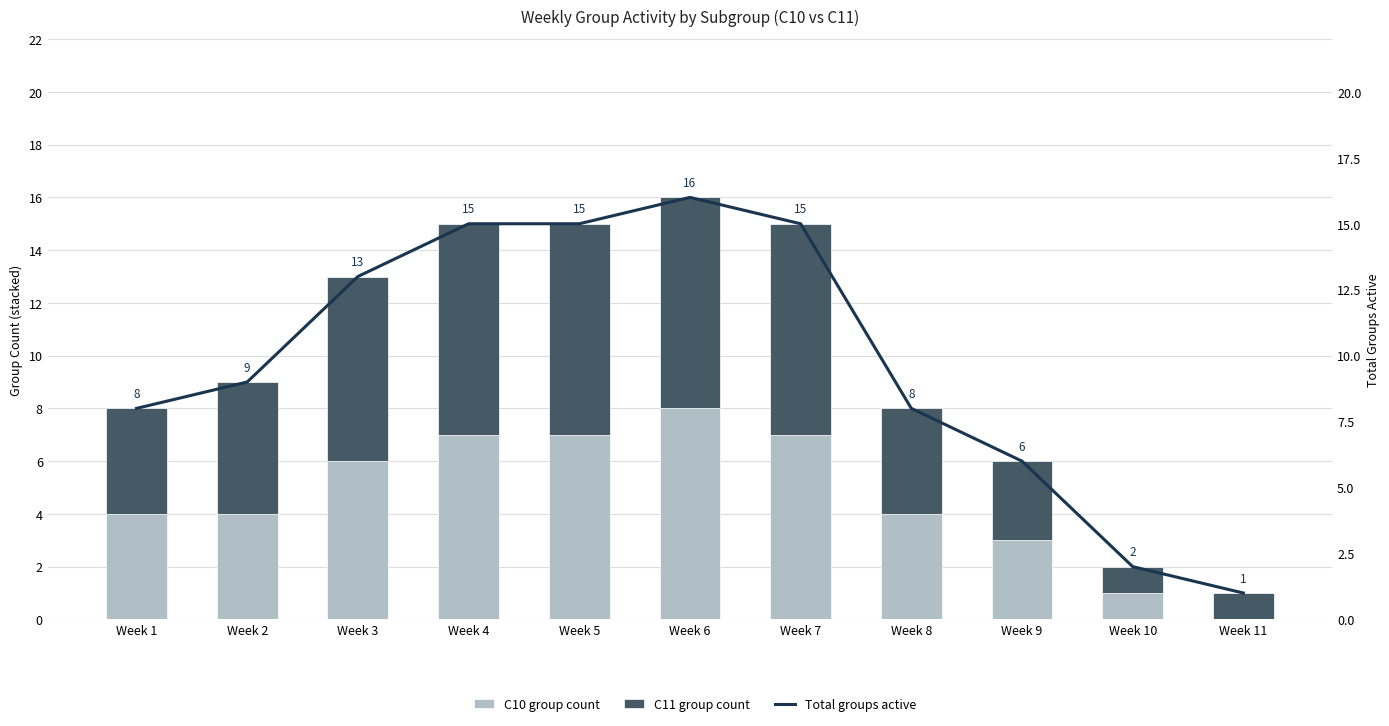

What is the value of the C11 group count bar at the 4th from the left?

8